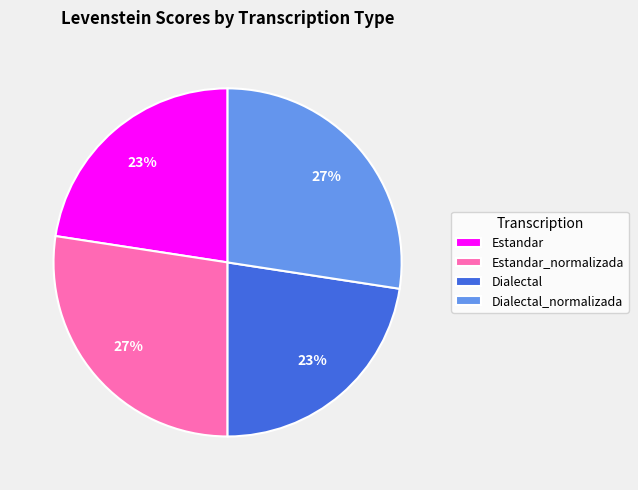

To the nearest percent, what percentage of the pie is Dialectal?

23%